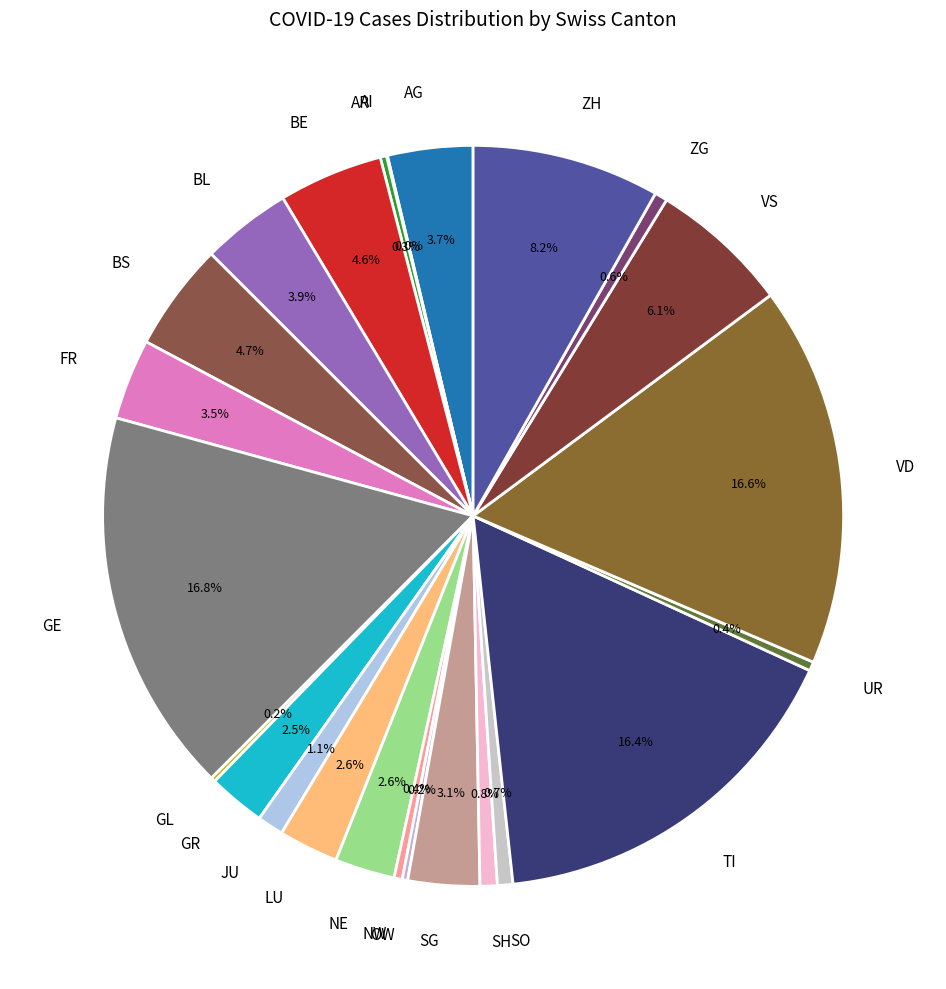

Combined, do NE and VS account for over 50%?

No